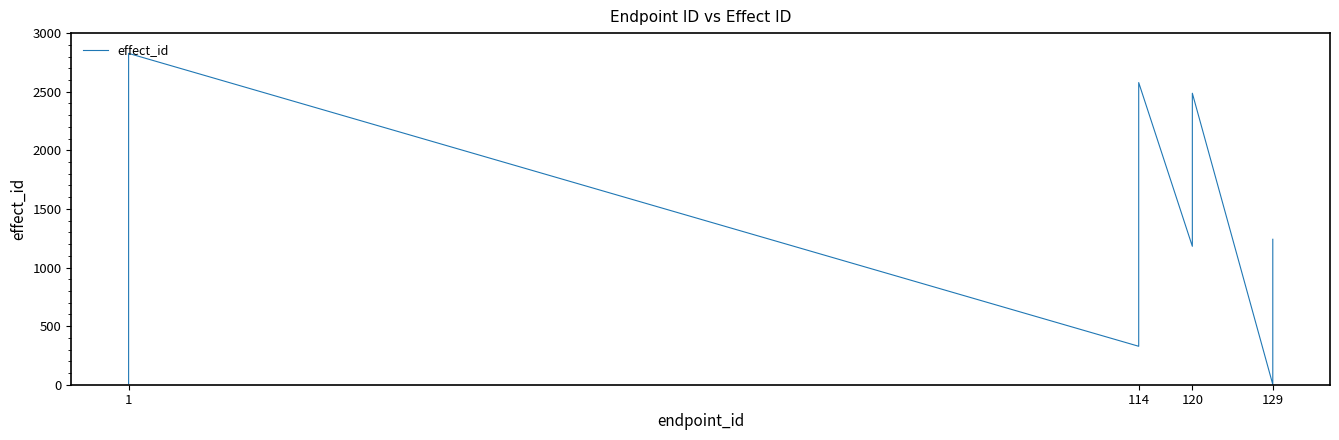

Reading left to right, what are all the values shown in this chart?

10	335	401	668	965	1035	1199	1409	1507	1804	2391	2700	2827	328	648	649	721	1107	1137	1465	2342	2578	1181	2173	2487	2	58	120	165	186	394	538	585	806	825	854	957	1088	1239	1241